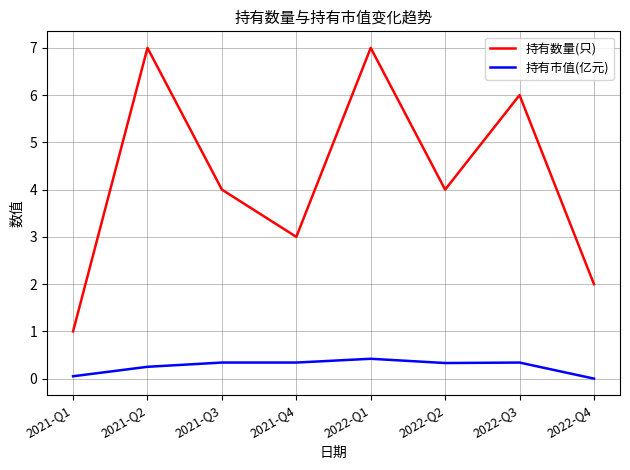

What is the difference between the maximum and minimum values in the 持有数量(只) series?

6.0